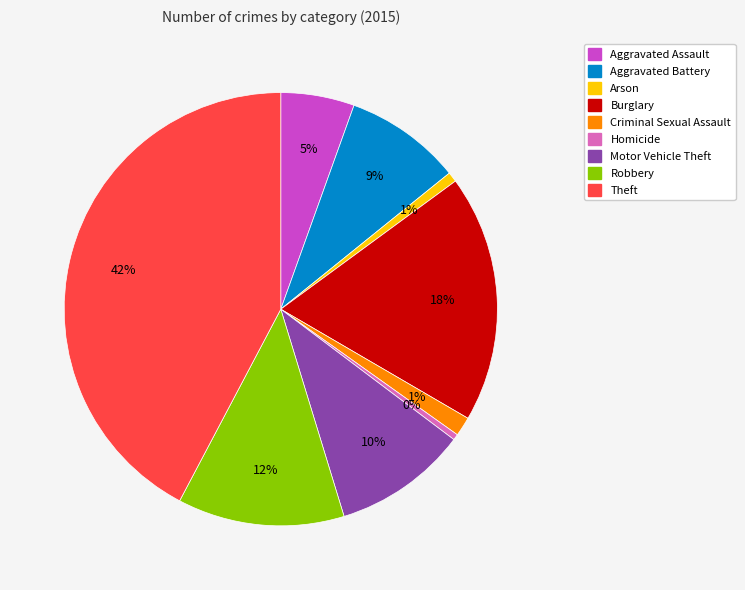

How many segments does this pie chart have?

9